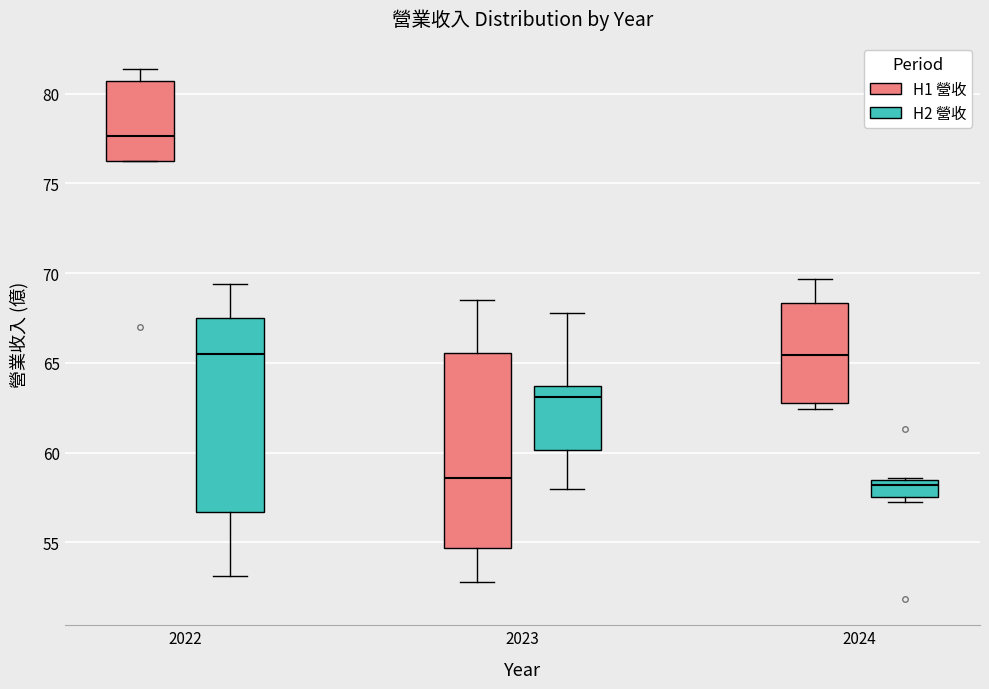

Reading left to right, transcribe this box plot: for each box, give where its median line is, the range the box spans, and where its two whiskers end, as read against the y-axis. The values are not printed on the chart, so give them approximately, as read against the axis.

2022 (H1 營收): median 77.5, box 76.5 to 80.5, whiskers 76.0 to 81.5
2022 (H2 營收): median 65.5, box 56.5 to 67.5, whiskers 53.0 to 69.5
2023 (H1 營收): median 58.5, box 54.5 to 65.5, whiskers 53.0 to 68.5
2023 (H2 營收): median 63.0, box 60.0 to 63.5, whiskers 58.0 to 68.0
2024 (H1 營收): median 65.5, box 63.0 to 68.5, whiskers 62.5 to 69.5
2024 (H2 營收): median 58.0, box 57.5 to 58.5, whiskers 57.5 (just below the box's lower edge) to 58.5